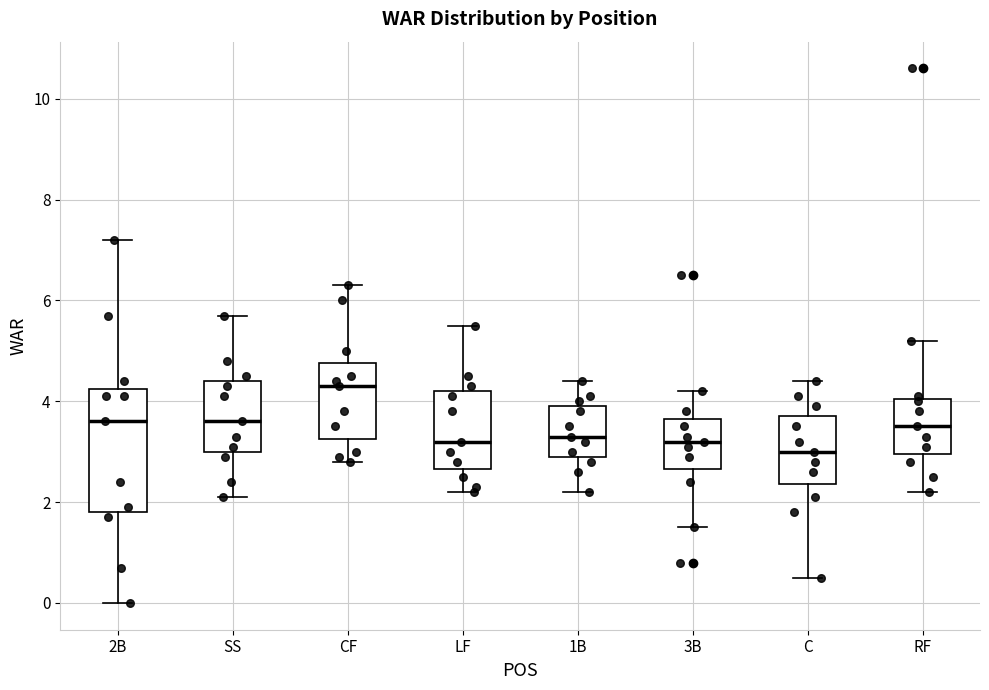

Reading left to right, transcribe this box plot: for each box, give where its median line is, the range the box spans, and where its two whiskers end, as read against the y-axis. The values are not printed on the chart, so give them approximately, as read against the axis.

2B: median 3.6, box 1.8 to 4.2, whiskers 0.0 to 7.2
SS: median 3.6, box 3.0 to 4.4, whiskers 2.2 to 5.8
CF: median 4.4, box 3.2 to 4.8, whiskers 2.8 to 6.4
LF: median 3.2, box 2.6 to 4.2, whiskers 2.2 to 5.6
1B: median 3.4, box 3.0 to 4.0, whiskers 2.2 to 4.4
3B: median 3.2, box 2.6 to 3.6, whiskers 1.6 to 4.2
C: median 3.0, box 2.4 to 3.8, whiskers 0.6 to 4.4
RF: median 3.6, box 3.0 to 4.0, whiskers 2.2 to 5.2